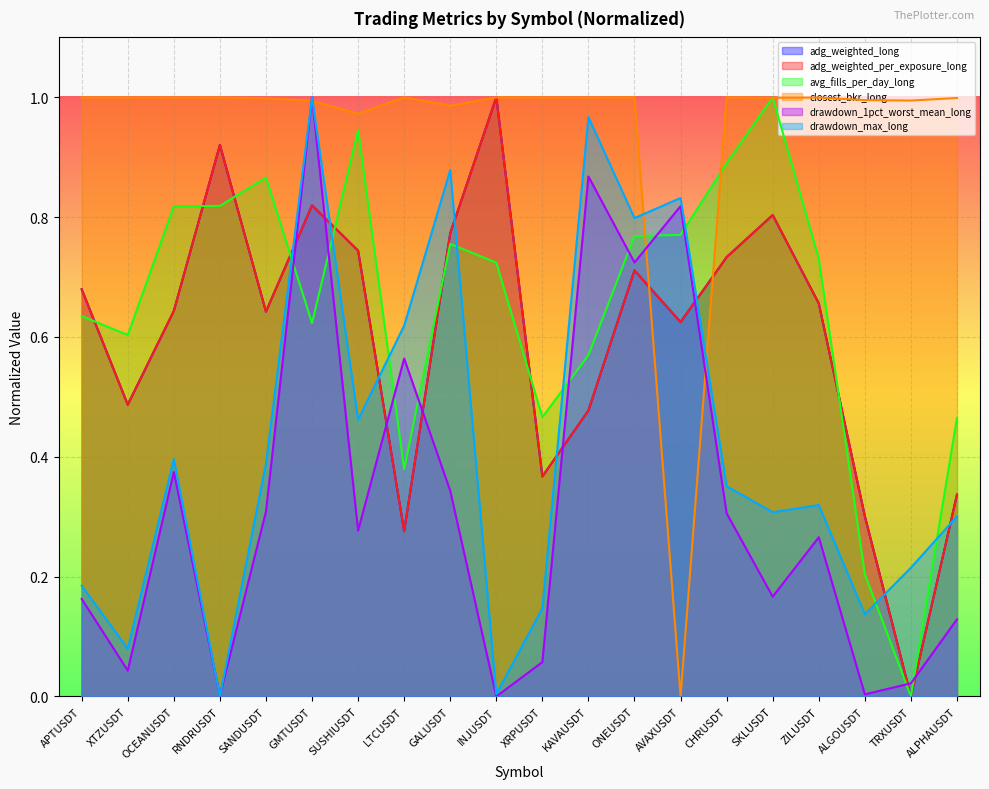

Reading left to right, transcribe all the data shown in this chart.

adg_weighted_long: 0.7	0.5	0.6	0.9	0.6	0.8	0.7	0.3	0.8	1.0	0.4	0.5	0.7	0.6	0.7	0.8	0.7	0.3	0.0	0.3
adg_weighted_per_exposure_long: 0.7	0.5	0.6	0.9	0.6	0.8	0.7	0.3	0.8	1.0	0.4	0.5	0.7	0.6	0.7	0.8	0.7	0.3	0.0	0.3
avg_fills_per_day_long: 0.6	0.6	0.8	0.8	0.9	0.6	0.9	0.4	0.8	0.7	0.5	0.6	0.8	0.8	0.9	1.0	0.7	0.2	0.0	0.5
closest_bkr_long: 1.0	1.0	1.0	1.0	1.0	1.0	1.0	1.0	1.0	1.0	1.0	1.0	1.0	0.0	1.0	1.0	1.0	1.0	1.0	1.0
drawdown_1pct_worst_mean_long: 0.2	0.0	0.4	0.0	0.3	1.0	0.3	0.6	0.3	0.0	0.1	0.9	0.7	0.8	0.3	0.2	0.3	0.0	0.0	0.1
drawdown_max_long: 0.2	0.1	0.4	0.0	0.4	1.0	0.5	0.6	0.9	0.0	0.1	1.0	0.8	0.8	0.4	0.3	0.3	0.1	0.2	0.3